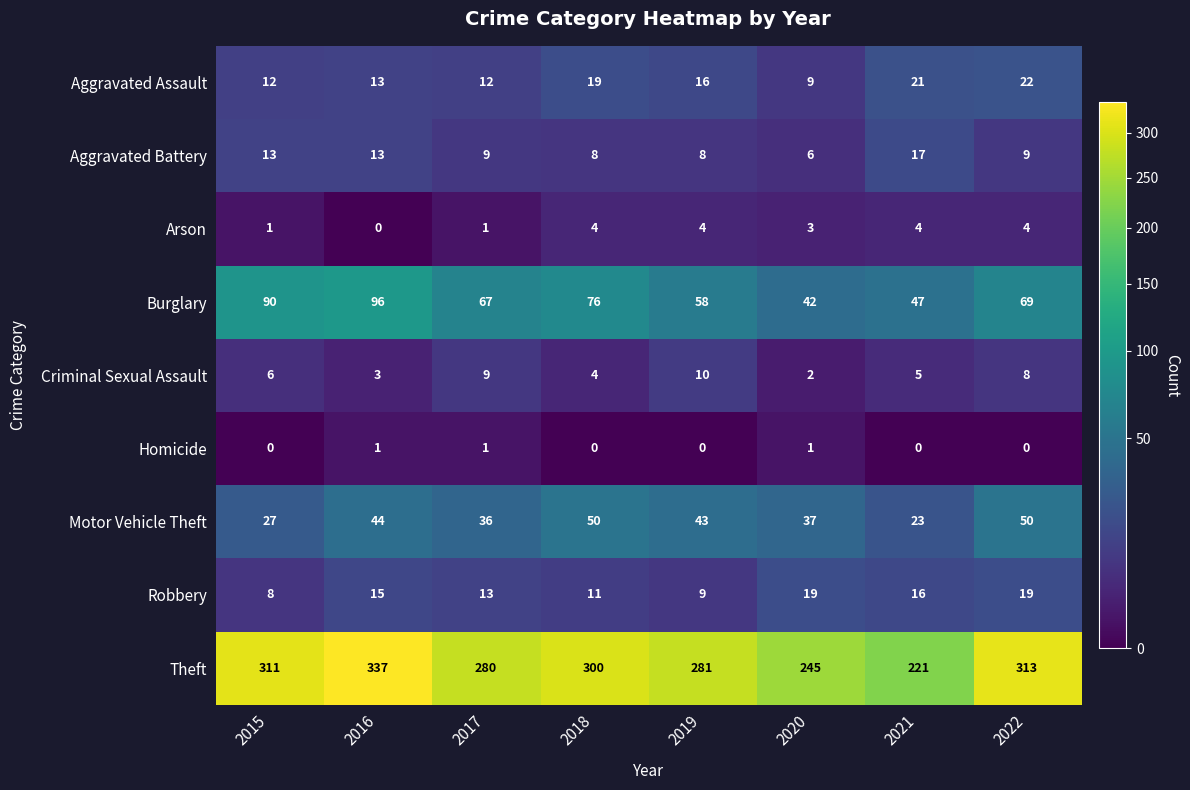

Rank the series by their maximum value, from lowest to highest.

Homicide, Arson, Criminal Sexual Assault, Aggravated Battery, Robbery, Aggravated Assault, Motor Vehicle Theft, Burglary, Theft